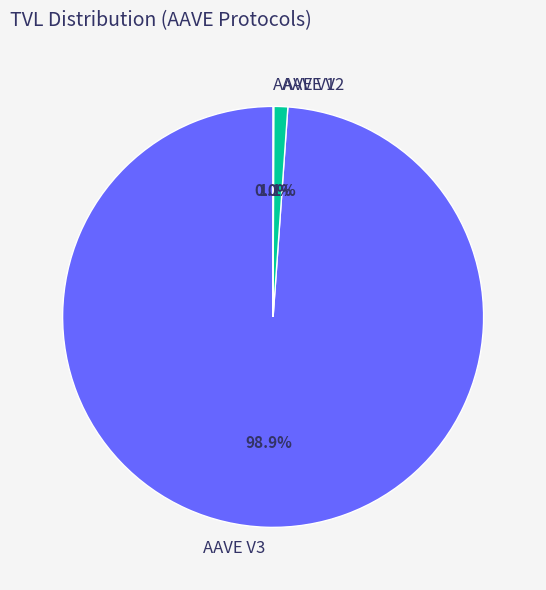

Which slice is the largest?

AAVE V3